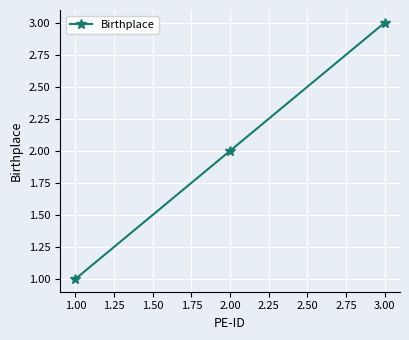

Where is the data nearest to the value 2?

2.00